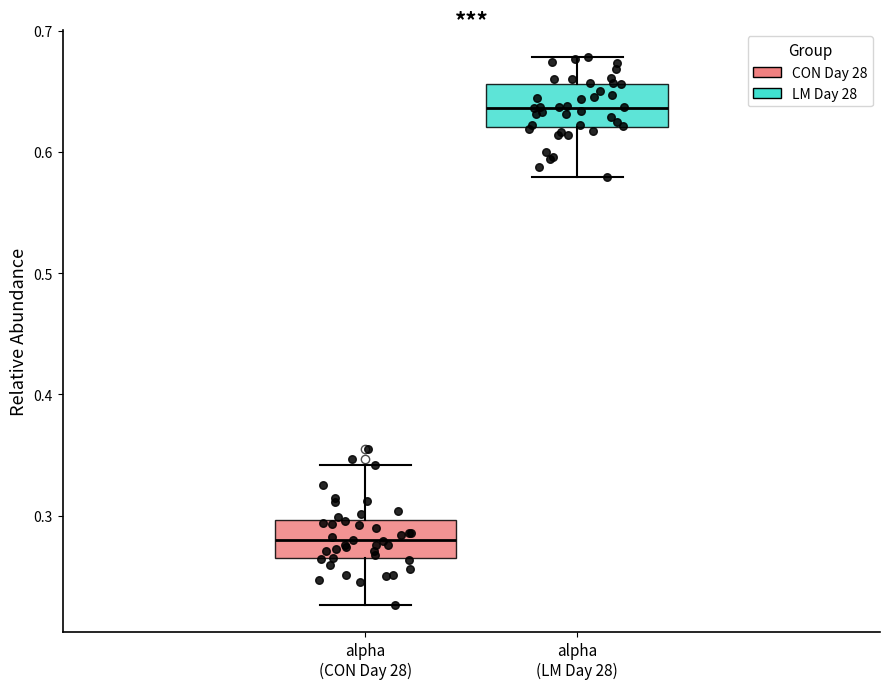

Where is the lower edge of the box for alpha (CON Day 28) on the y-axis? The values are not printed on the chart, so give them approximately, as read against the axis.

0.26